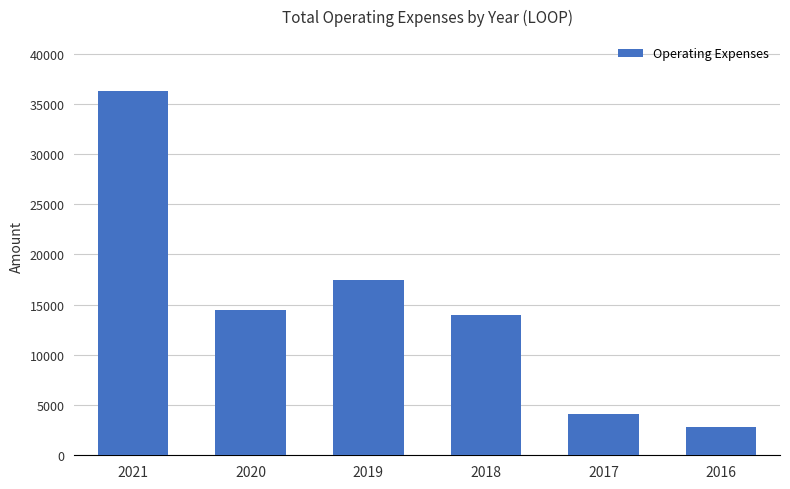

Where is the data nearest to the value 19550?

2019